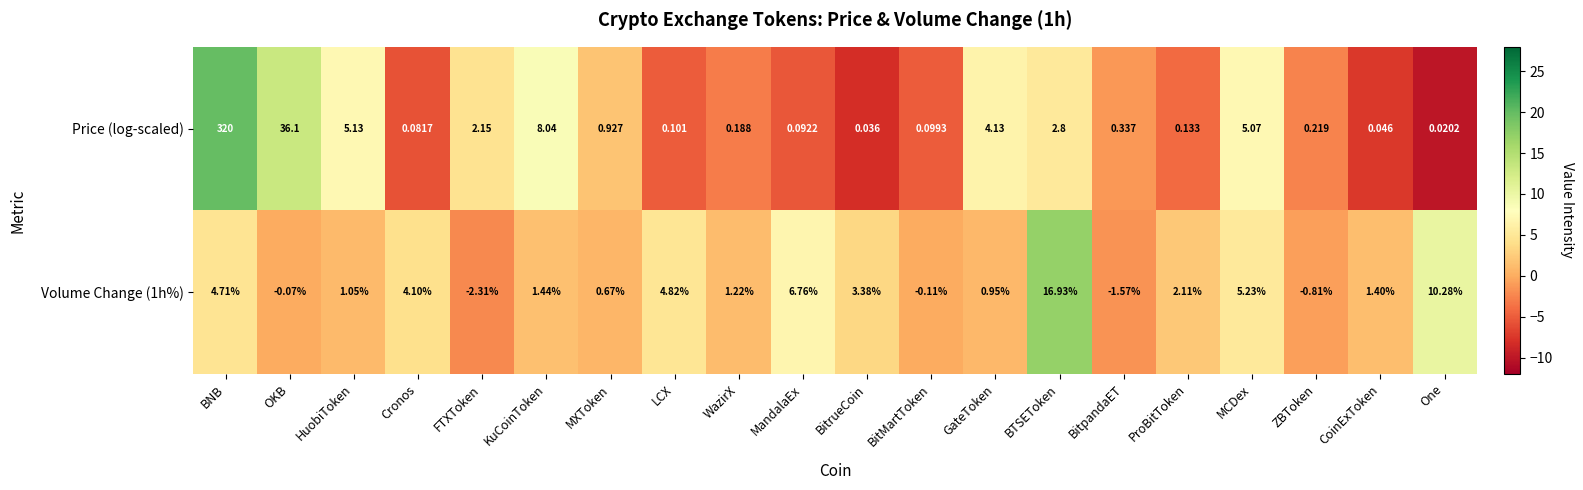

How many positive values does the Volume Change (1h%) series have?

15